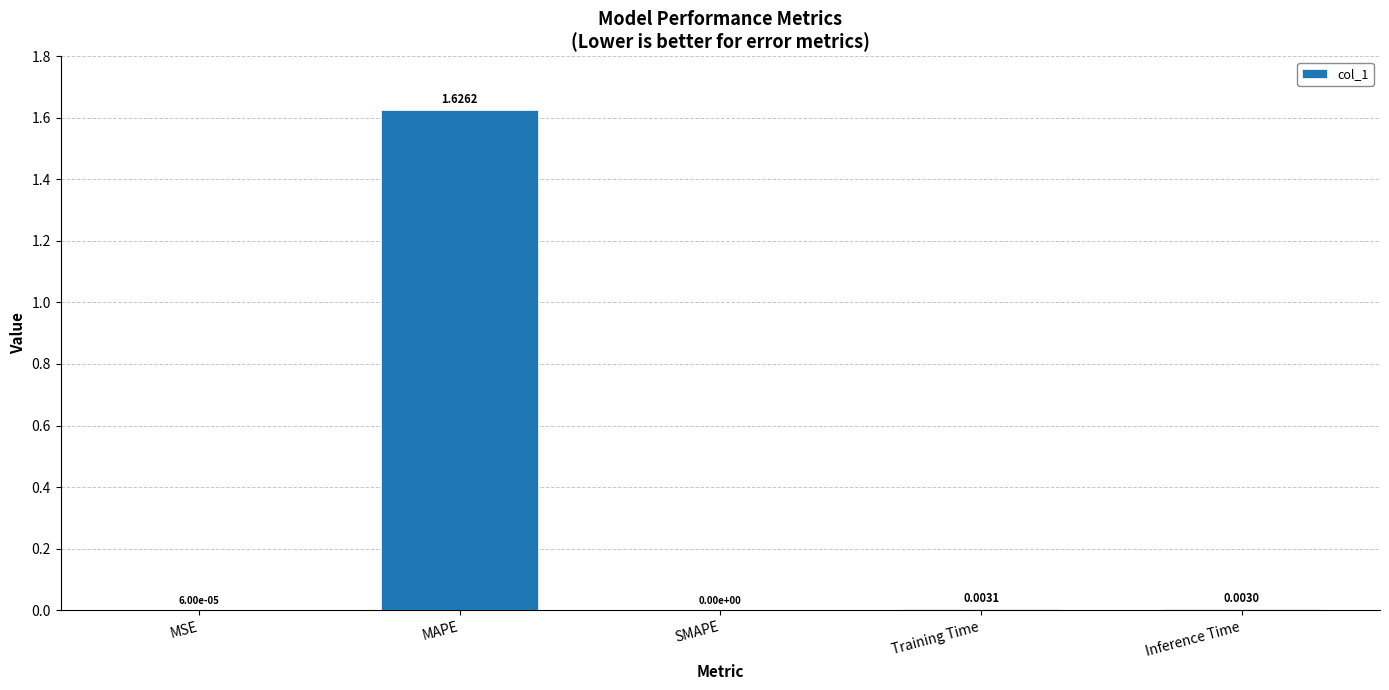

Which label corresponds to the largest value in the chart?

MAPE